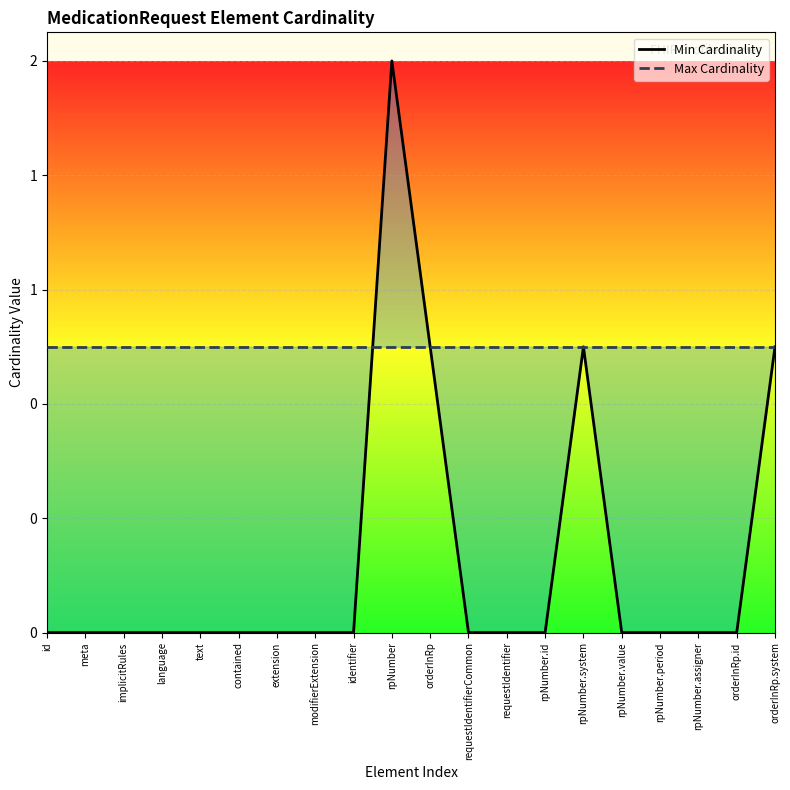

Which series ends up on top after the final intersection of Max Cardinality and Min Cardinality?

Min Cardinality